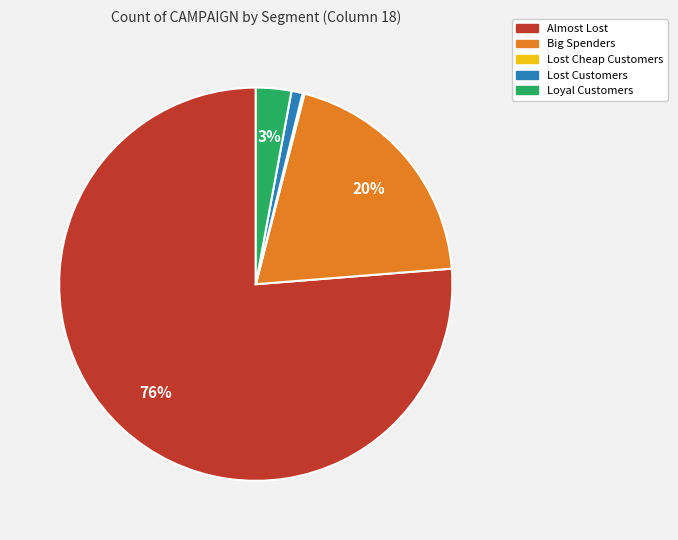

To the nearest percent, what is the difference between the largest and smallest slice percentages?

76%